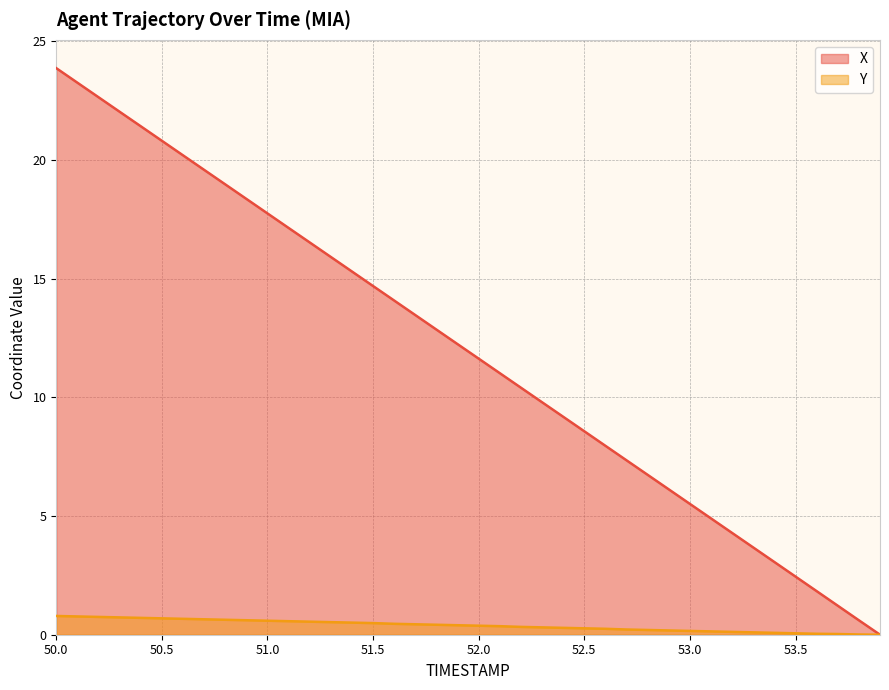

True or false: Y and X cross at least once.

False